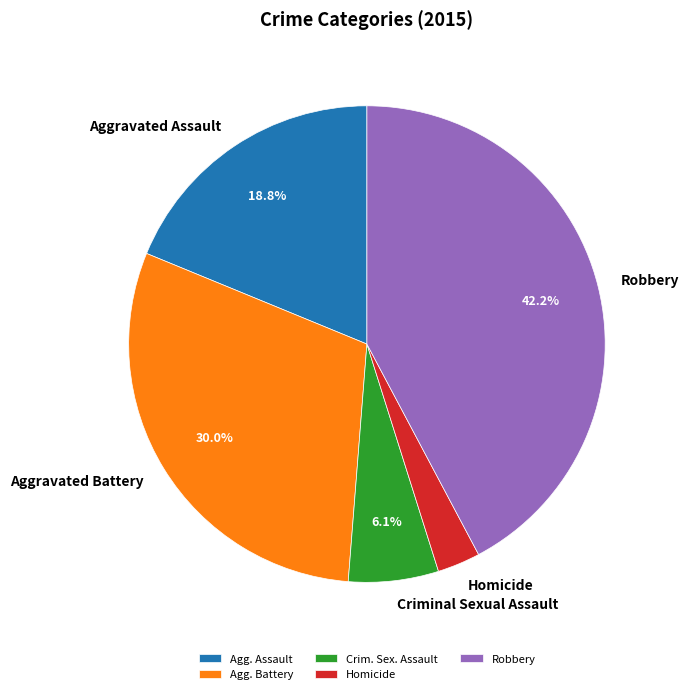

What is the ratio of the value at Aggravated Battery to the value at Criminal Sexual Assault?

4.9